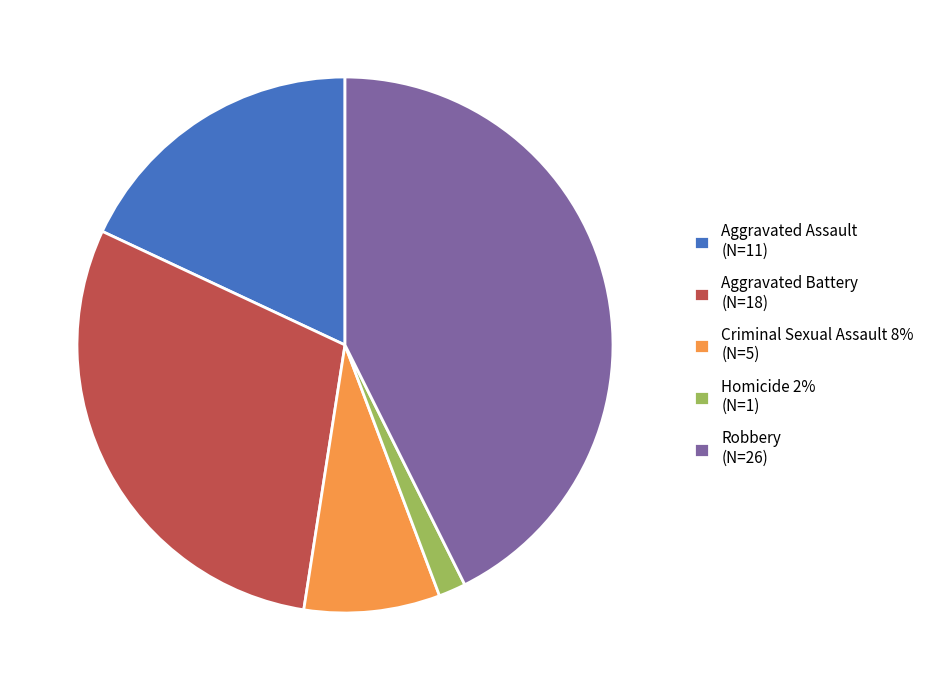

What is the ratio of the value at Robbery (N=26) to the value at Aggravated Assault (N=11)?

2.4